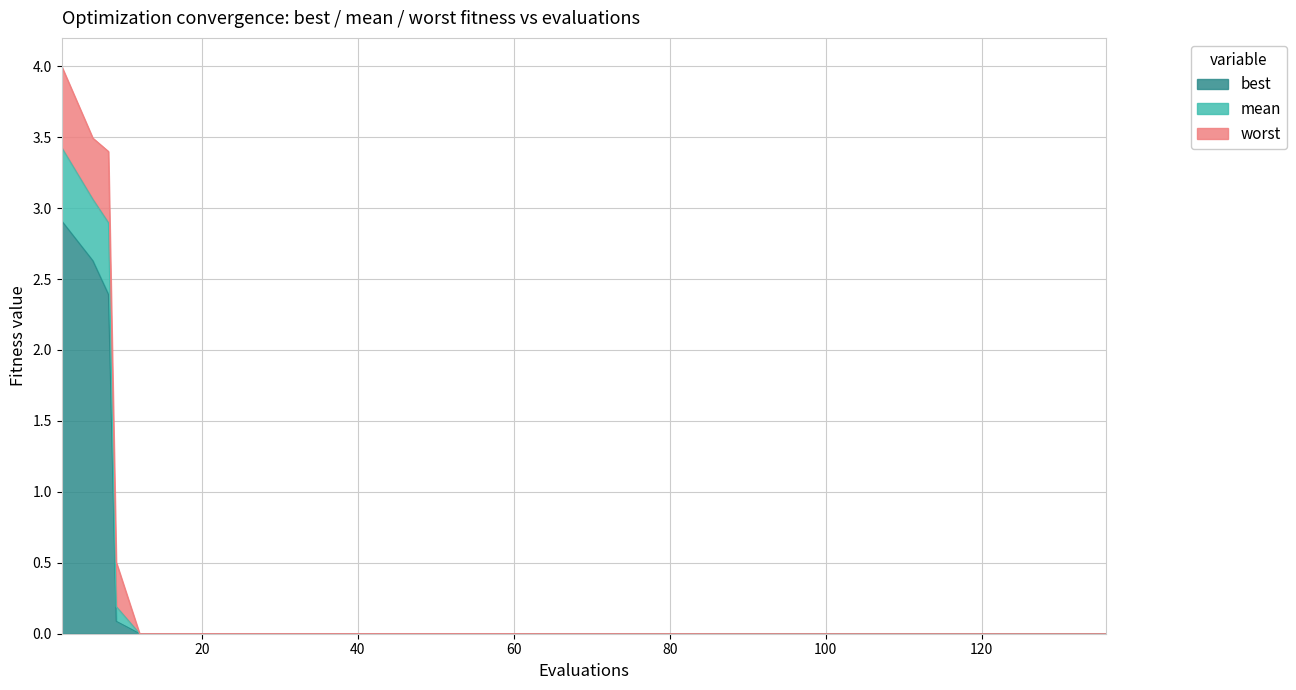

True or false: best has more than 1 interior local peaks.

False